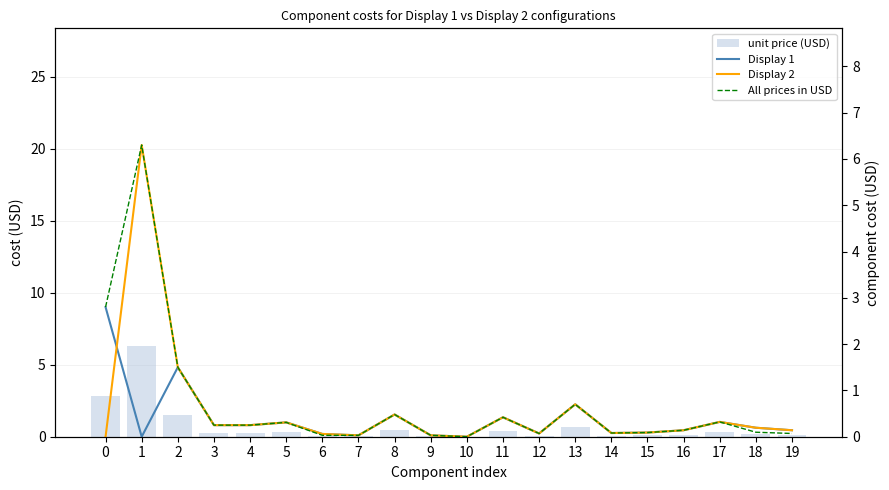

What are all the series names shown in the legend?

unit price (USD), Display 1, Display 2, All prices in USD